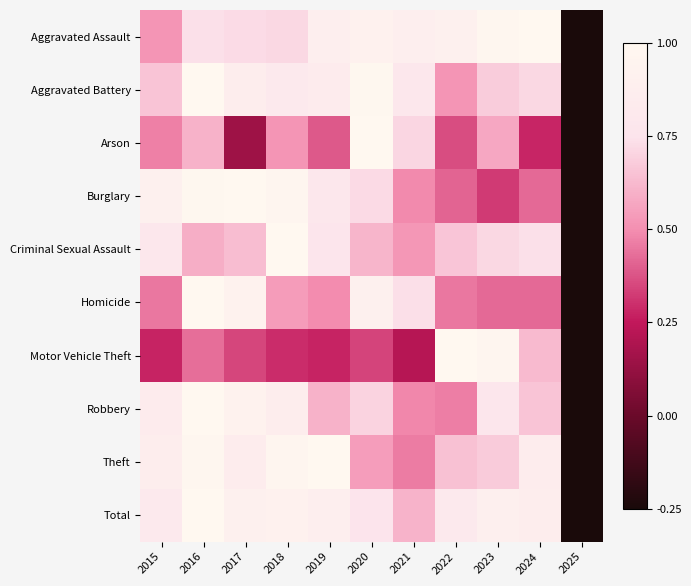

How many categories are shown in the chart?

11